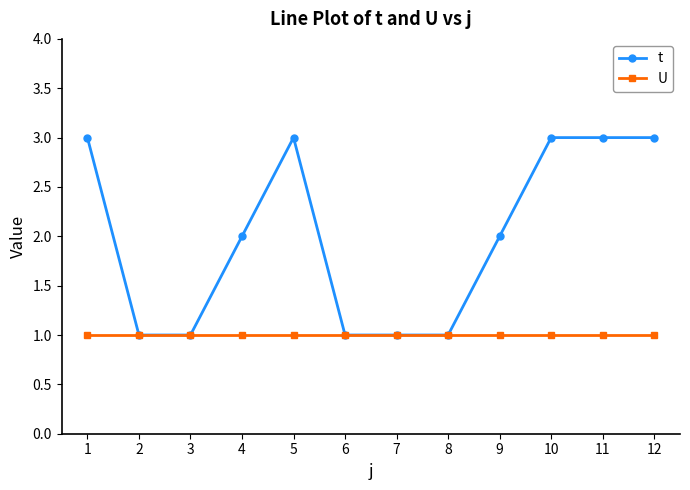

Reading left to right, what are all the values shown in this chart?

t: 1=3	2=1	3=1	4=2	5=3	6=1	7=1	8=1	9=2	10=3	11=3	12=3
U: 1=1	2=1	3=1	4=1	5=1	6=1	7=1	8=1	9=1	10=1	11=1	12=1